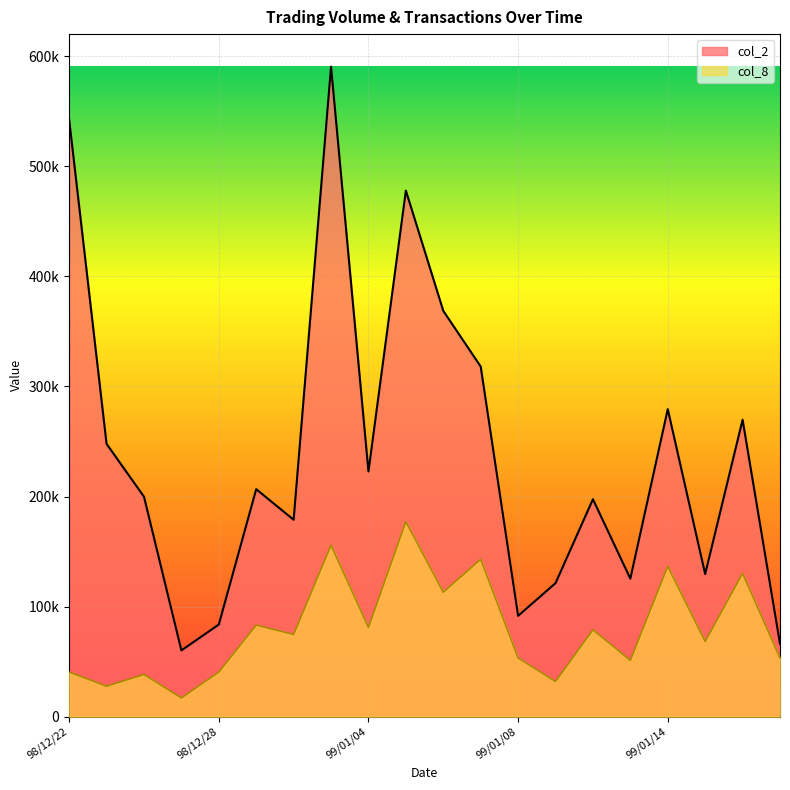

True or false: col_2 and col_8 cross at least once.

False